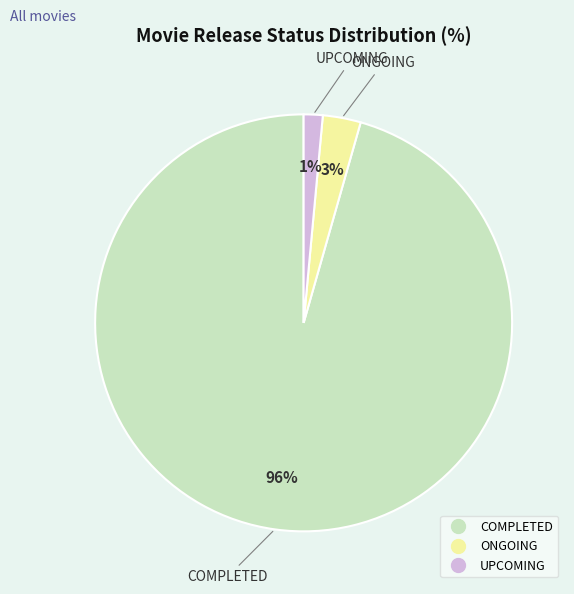

To the nearest percent, what is the average slice percentage?

33%